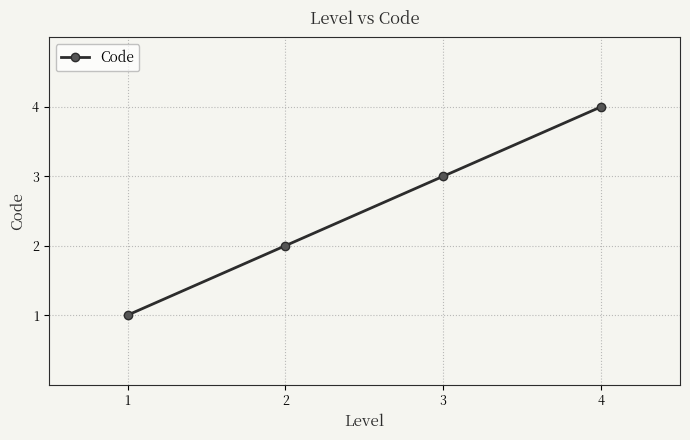

Does the chart display data point markers on the line(s)?

Yes